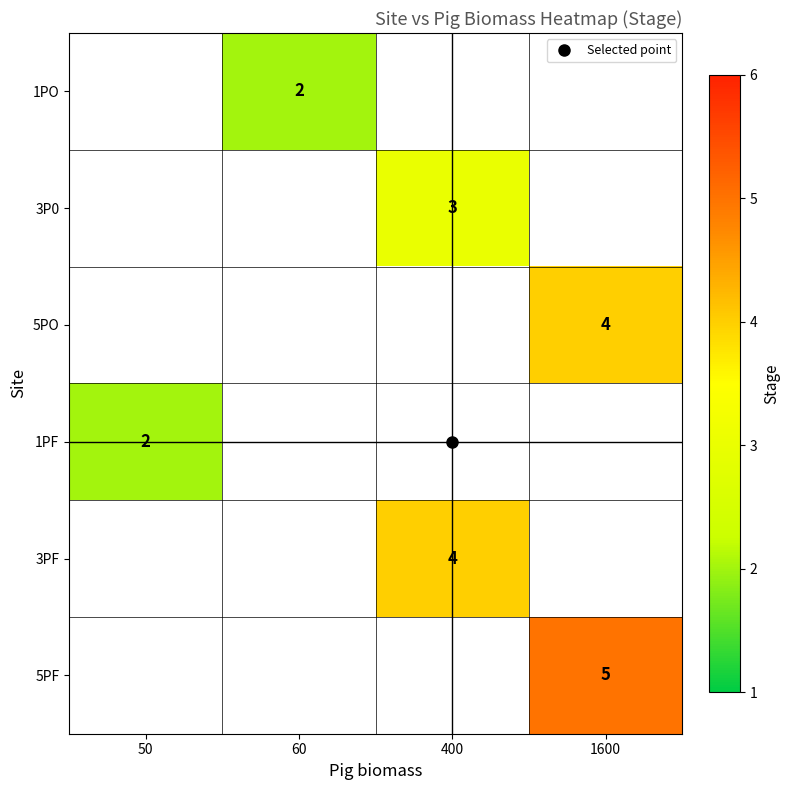

What is the maximum value shown in the chart?

5.0